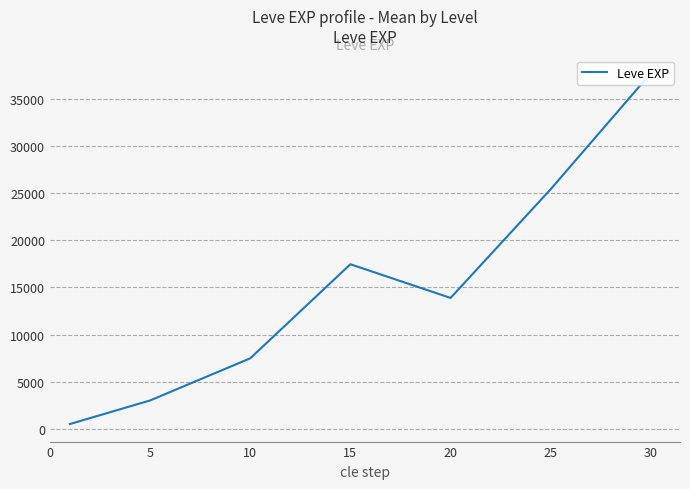

Is it true that the value at 20 is 13876.7?

True